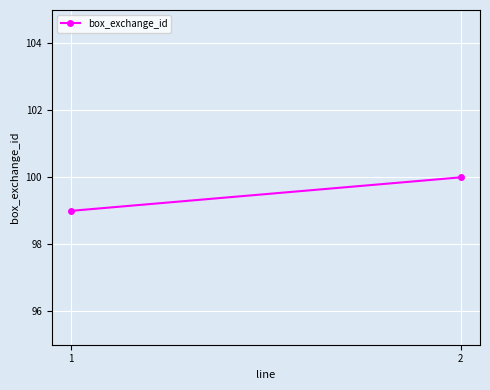

Rank the categories by value from highest to lowest.

2, 1